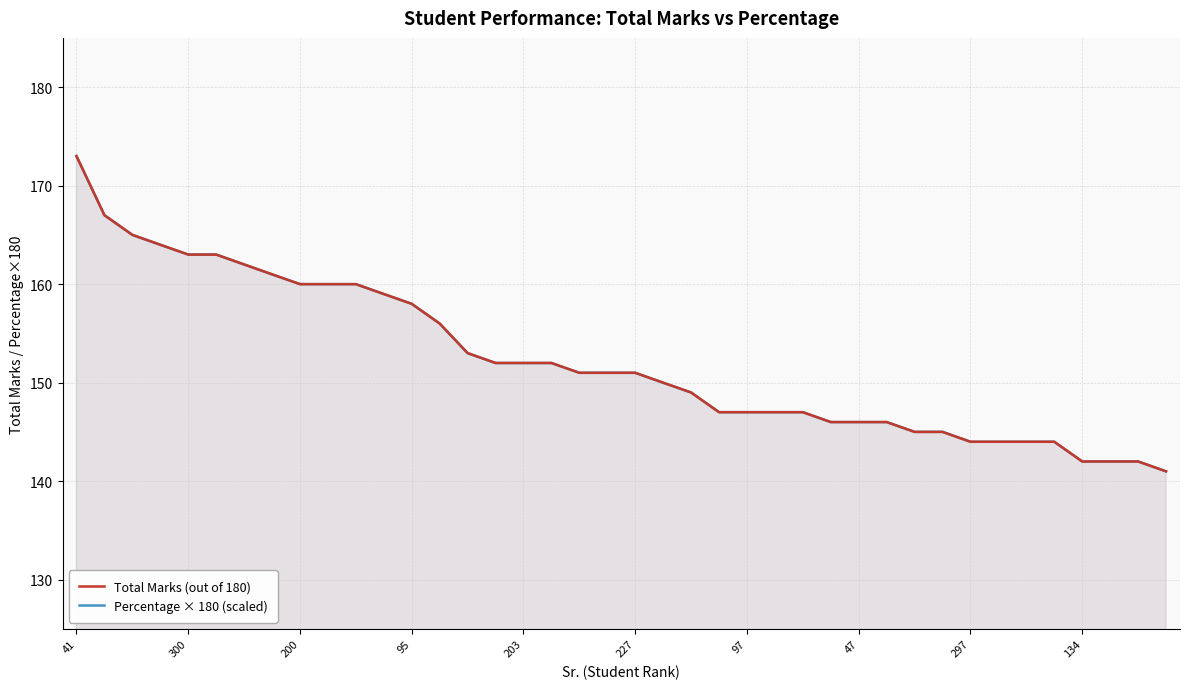

What is the label of the 23rd point from the right?

17